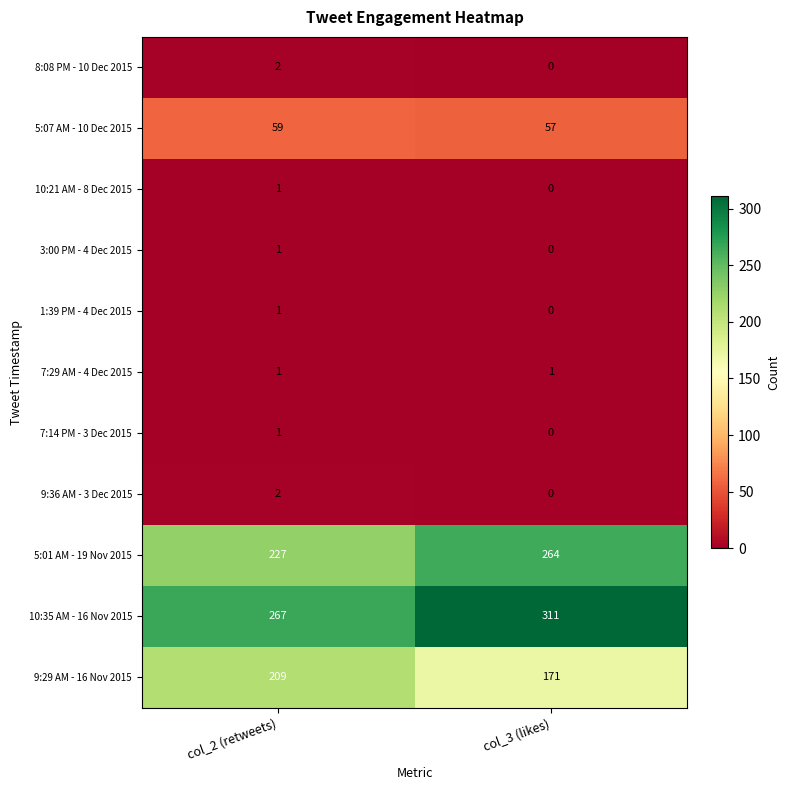

At which category does the chart reach its peak across all series?

col_3 (likes)